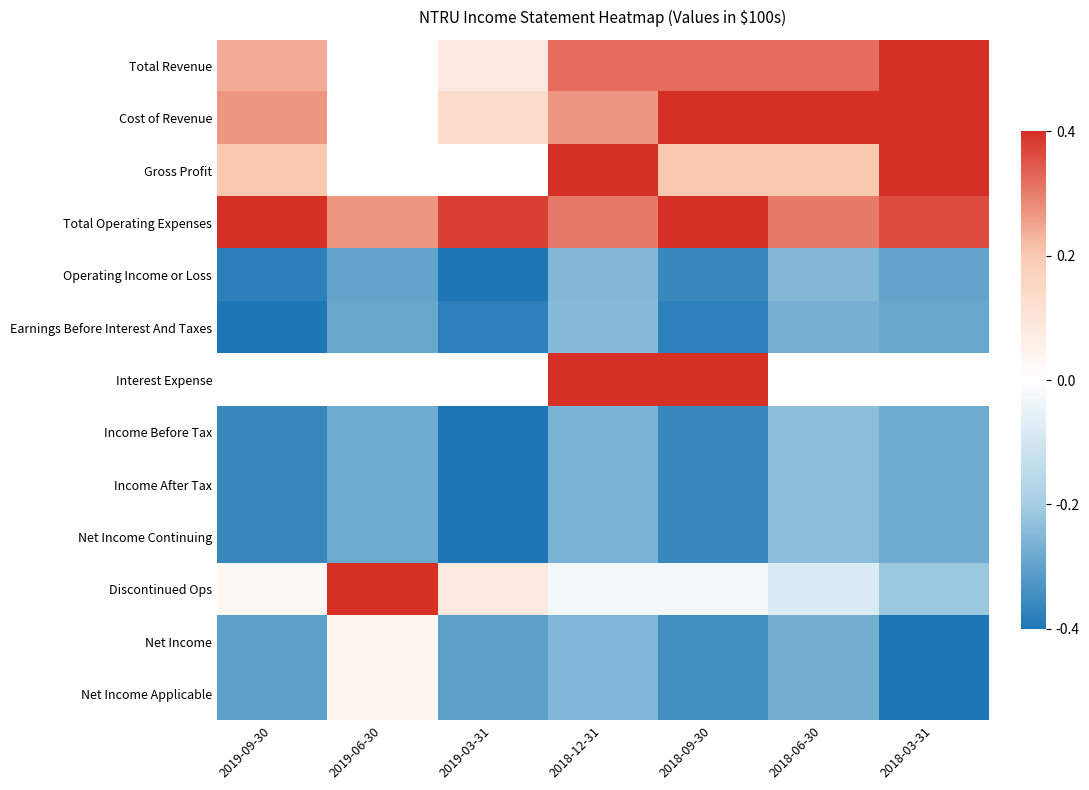

Between 2019-03-31 and 2018-03-31, which is larger?

2018-03-31